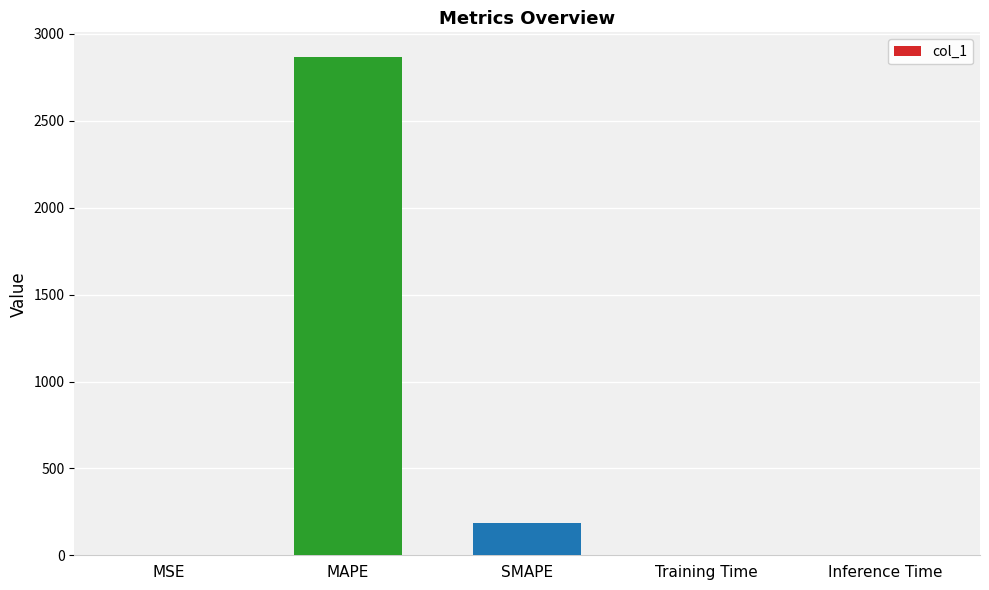

What is the maximum value shown in the chart?

2866.3